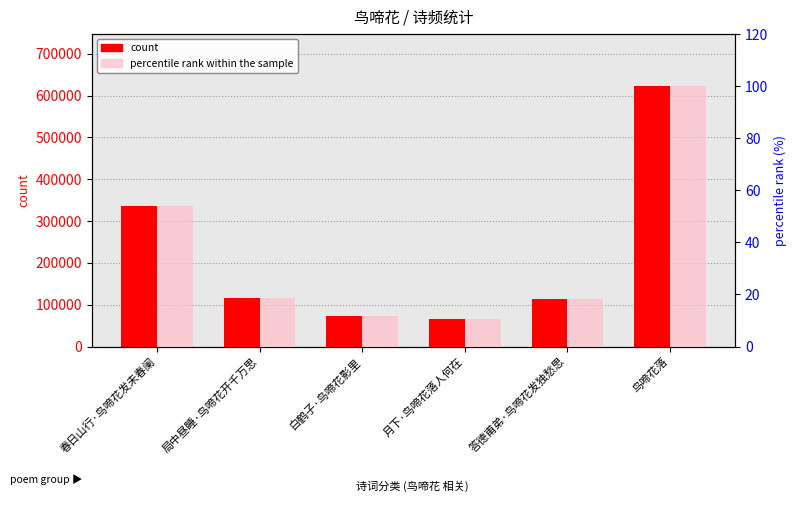

How many values in the count series exceed 116496?

2